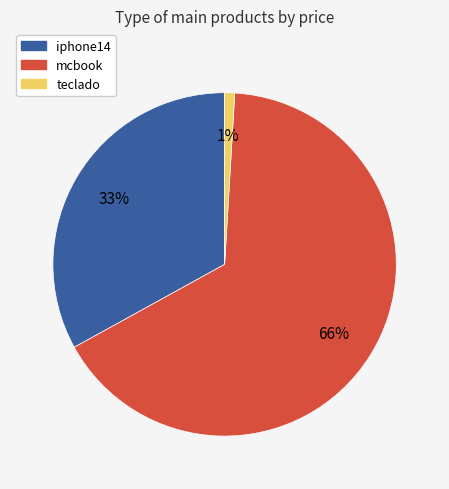

To the nearest percent, what portion does mcbook represent?

66%